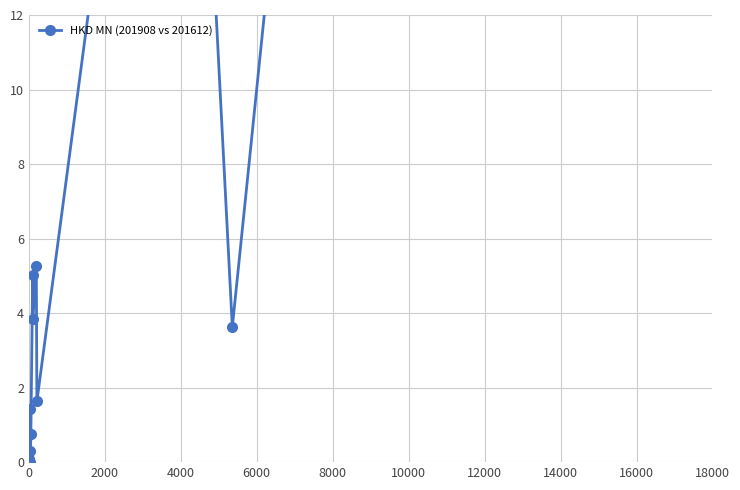

What is the difference between the maximum and second lowest values?

109.0